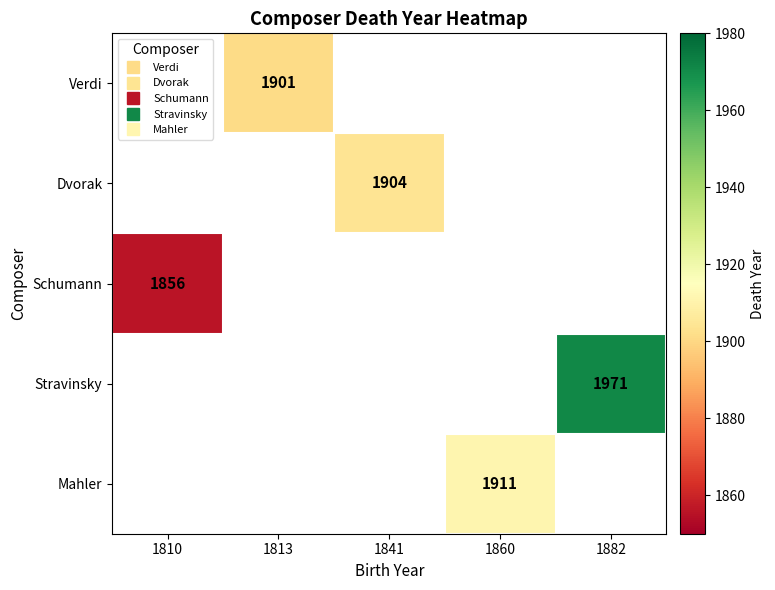

What is the greatest value displayed?

1971.0